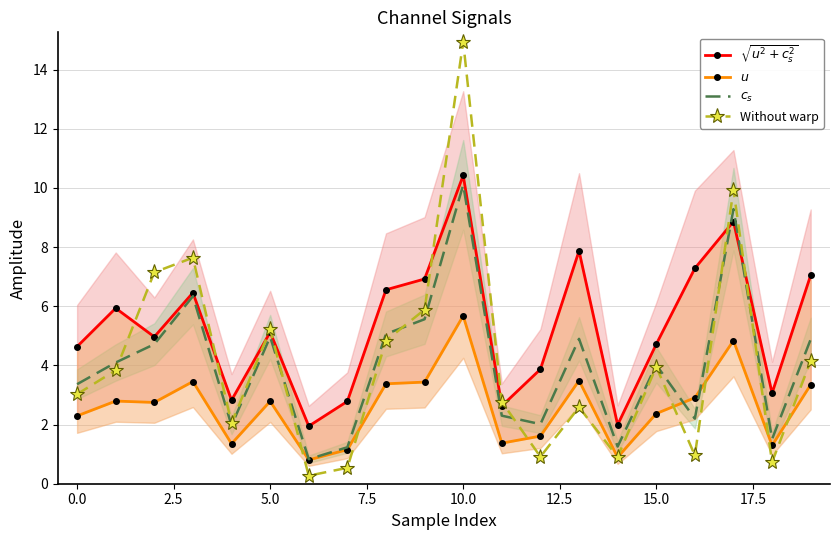

In $c_s$, how many points are lower than both neighbors (excluding endpoints)?

6